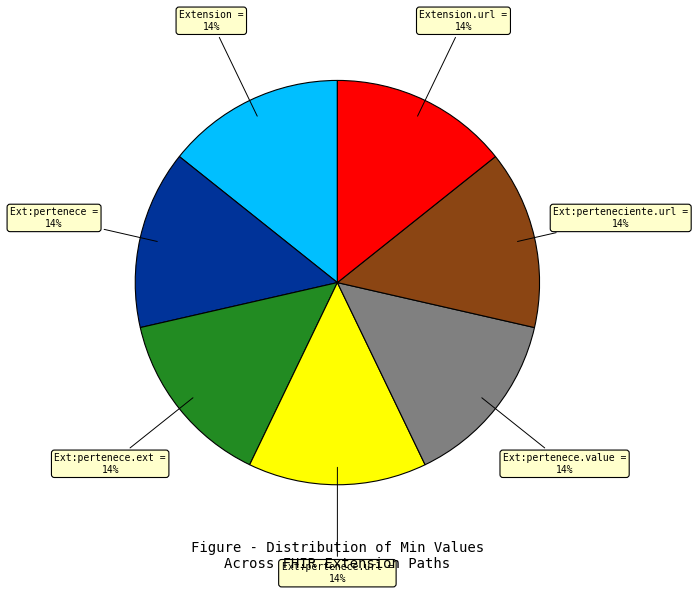

To the nearest percent, what is the average slice percentage?

14%